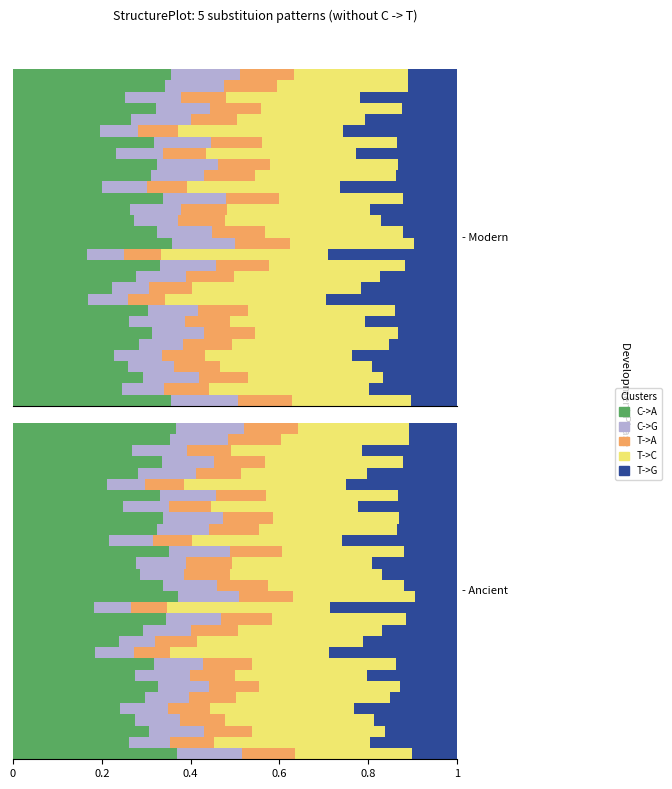

Count the C->G values in the range 0 to 1.

30